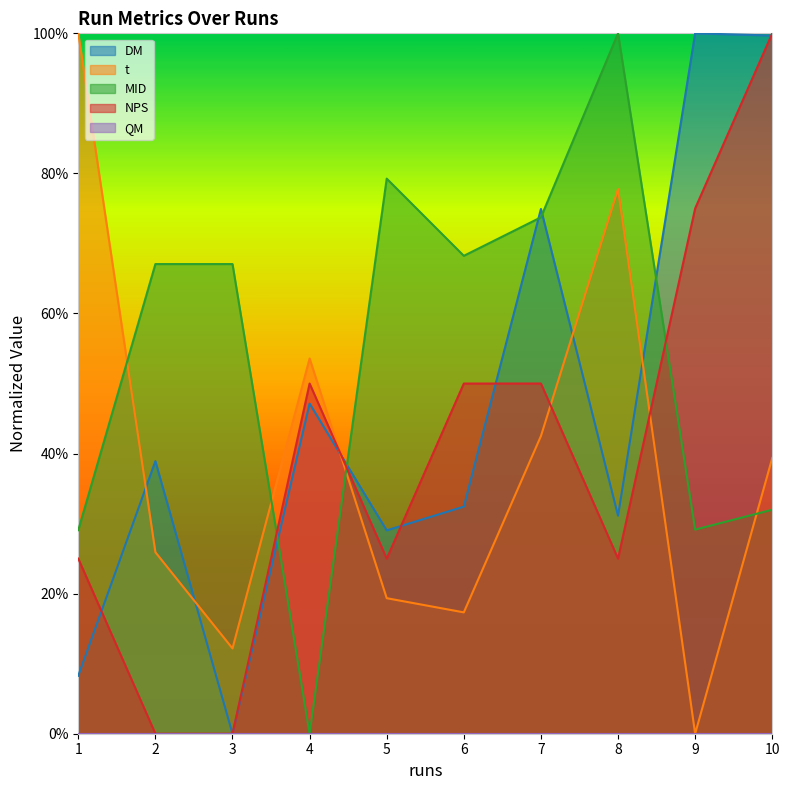

Which series has the widest spread of values?

DM